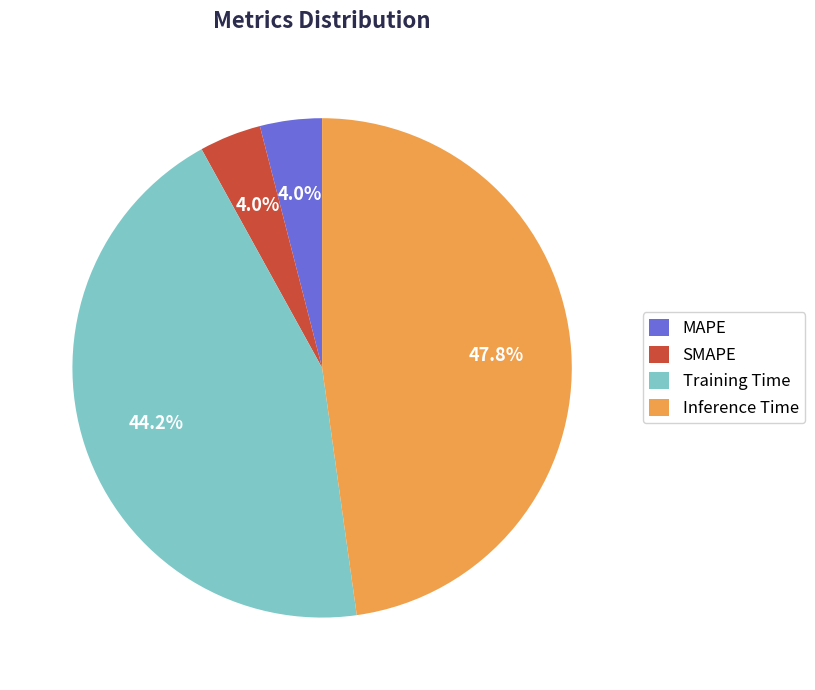

Does Training Time account for over 50% of the chart?

No